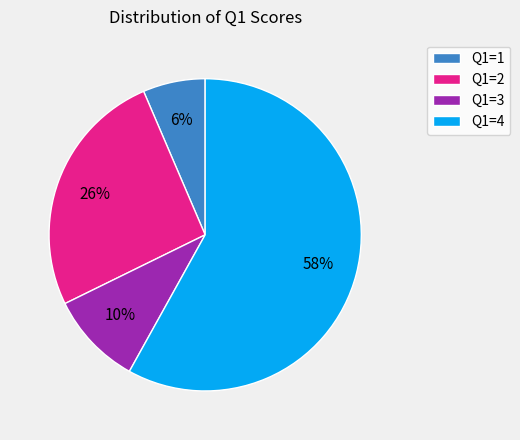

Which slice is the smallest?

Q1=1